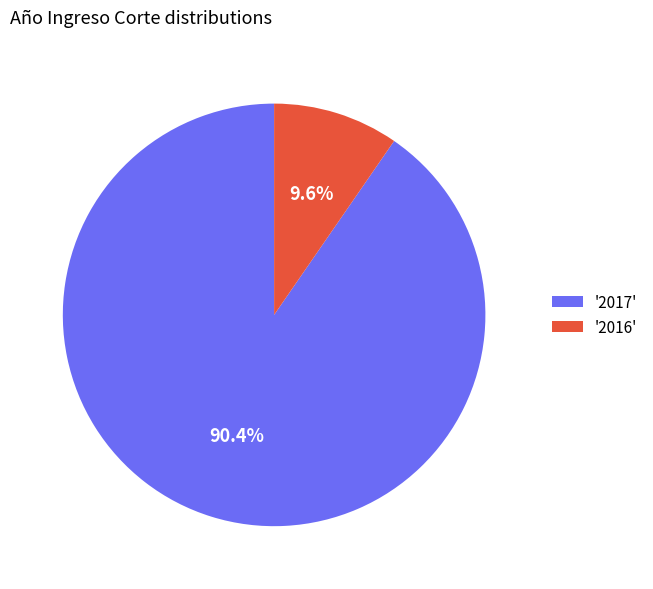

What is the ratio of the value at '2017' to the value at '2016'?

9.4